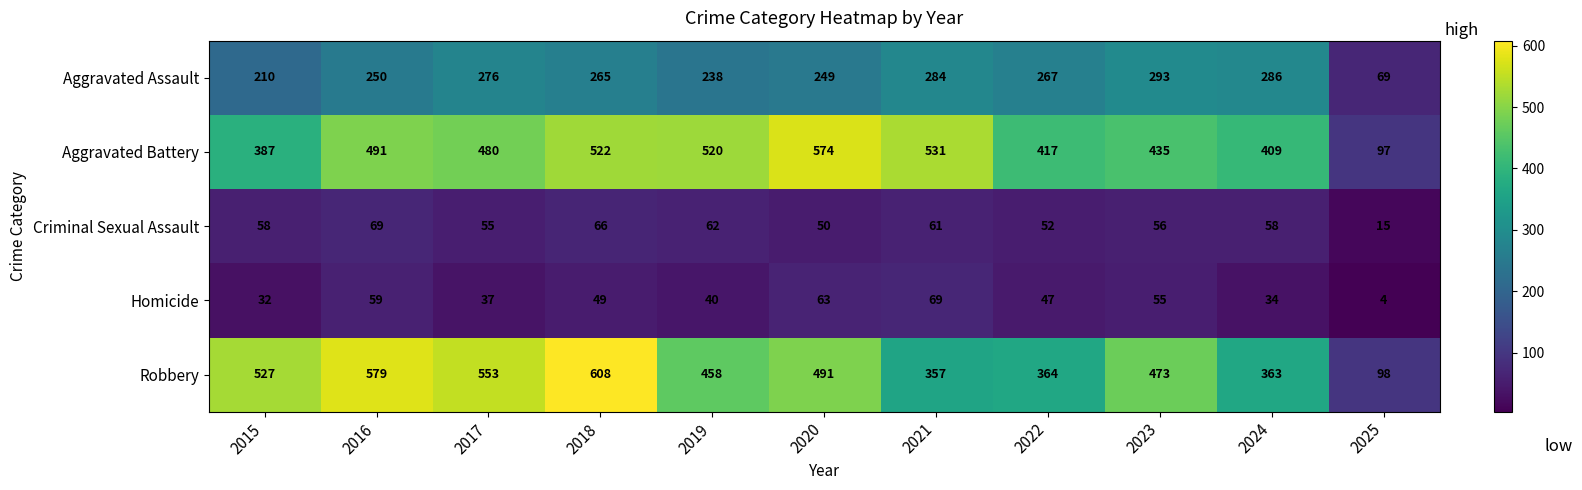

How many data points does each series have?

11